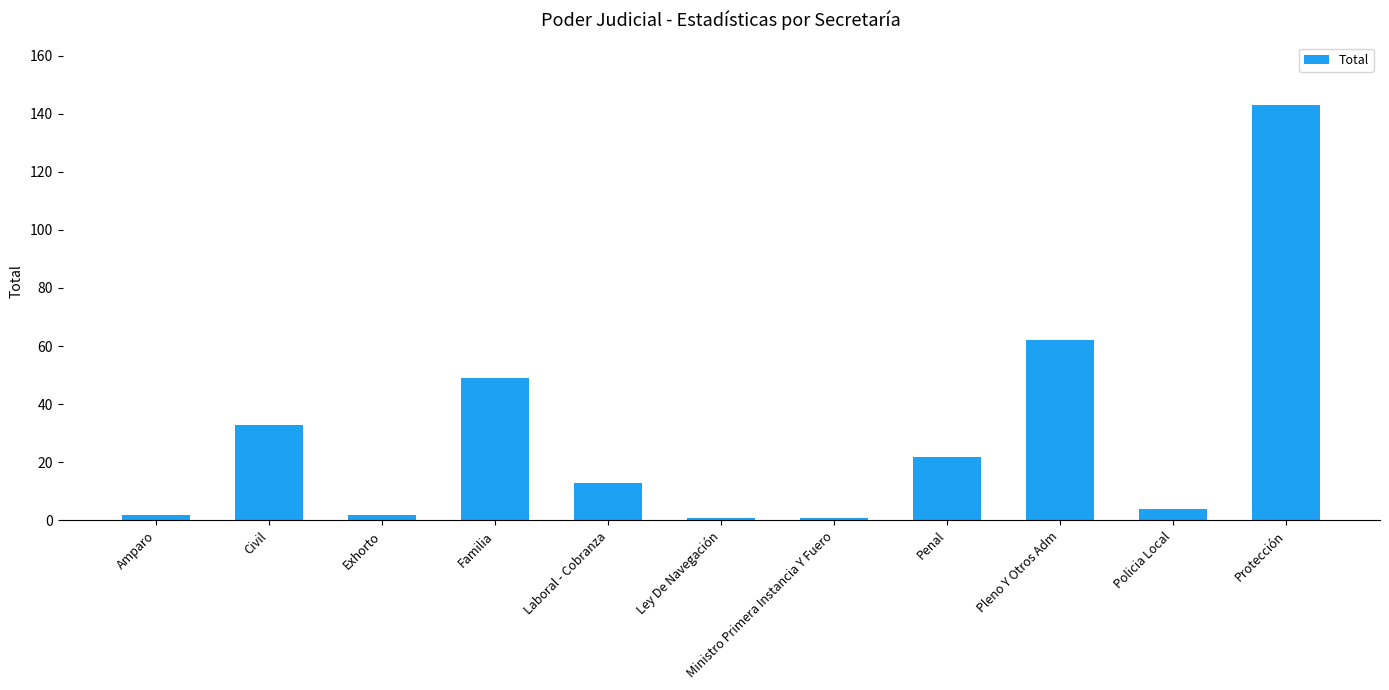

What is the value of the 9th bar from the left?

62